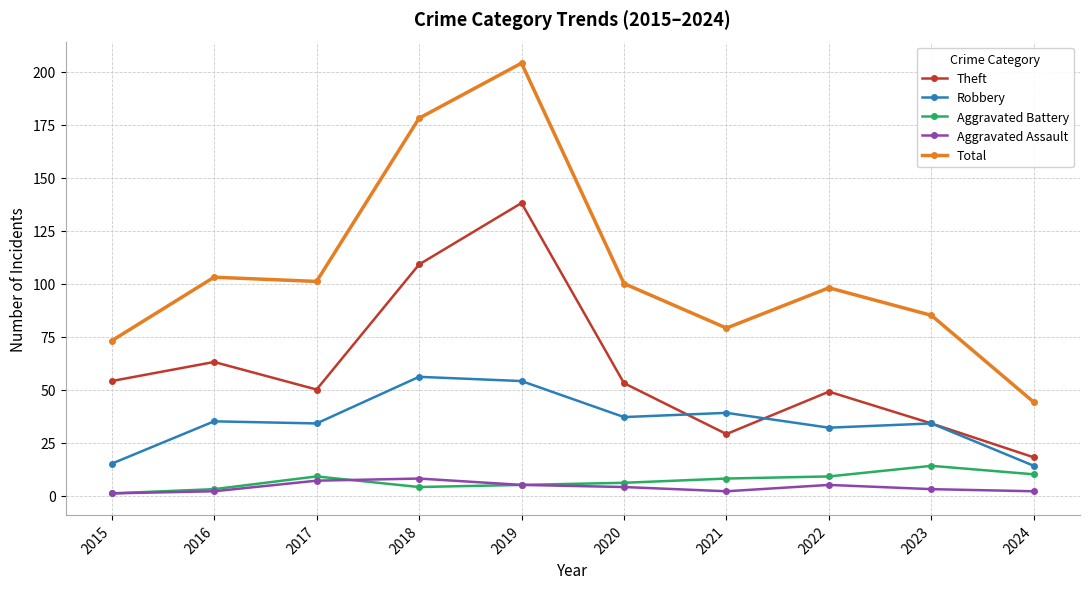

What is the total value across all series at 2016?

206